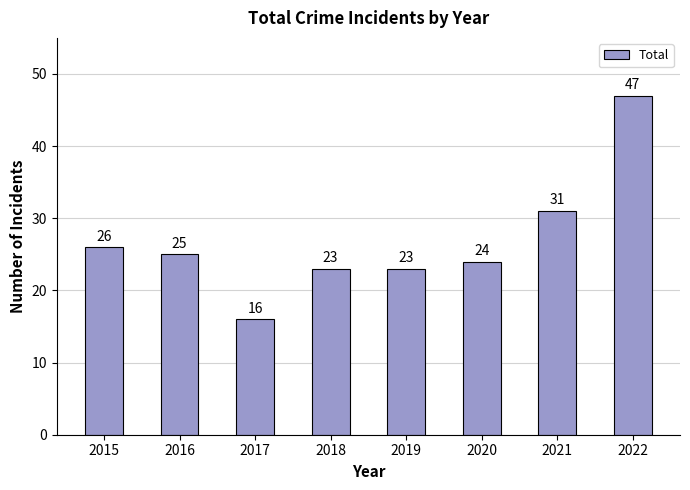

What value does the data have at 2018?

23